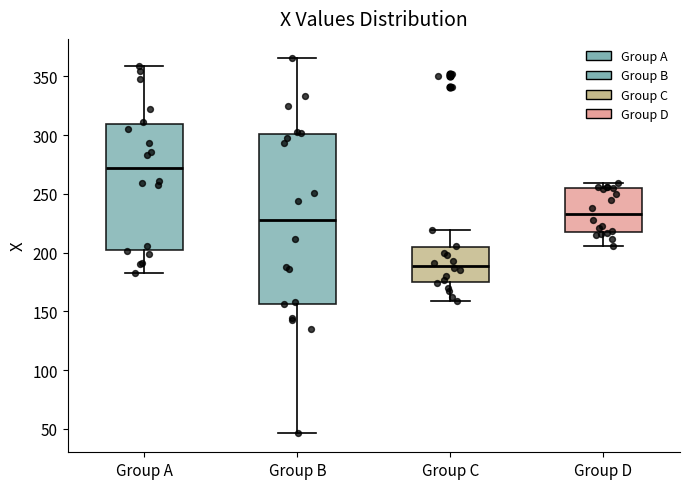

Which box is the tallest, from its lower edge to its upper edge?

Group B